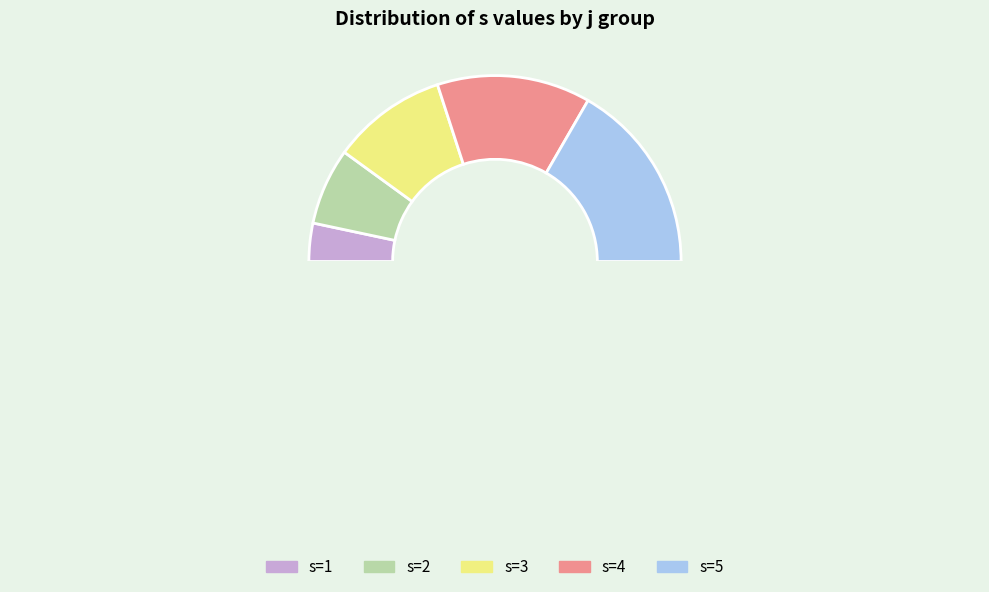

Is it true that 6 is 26% of the pie?

False